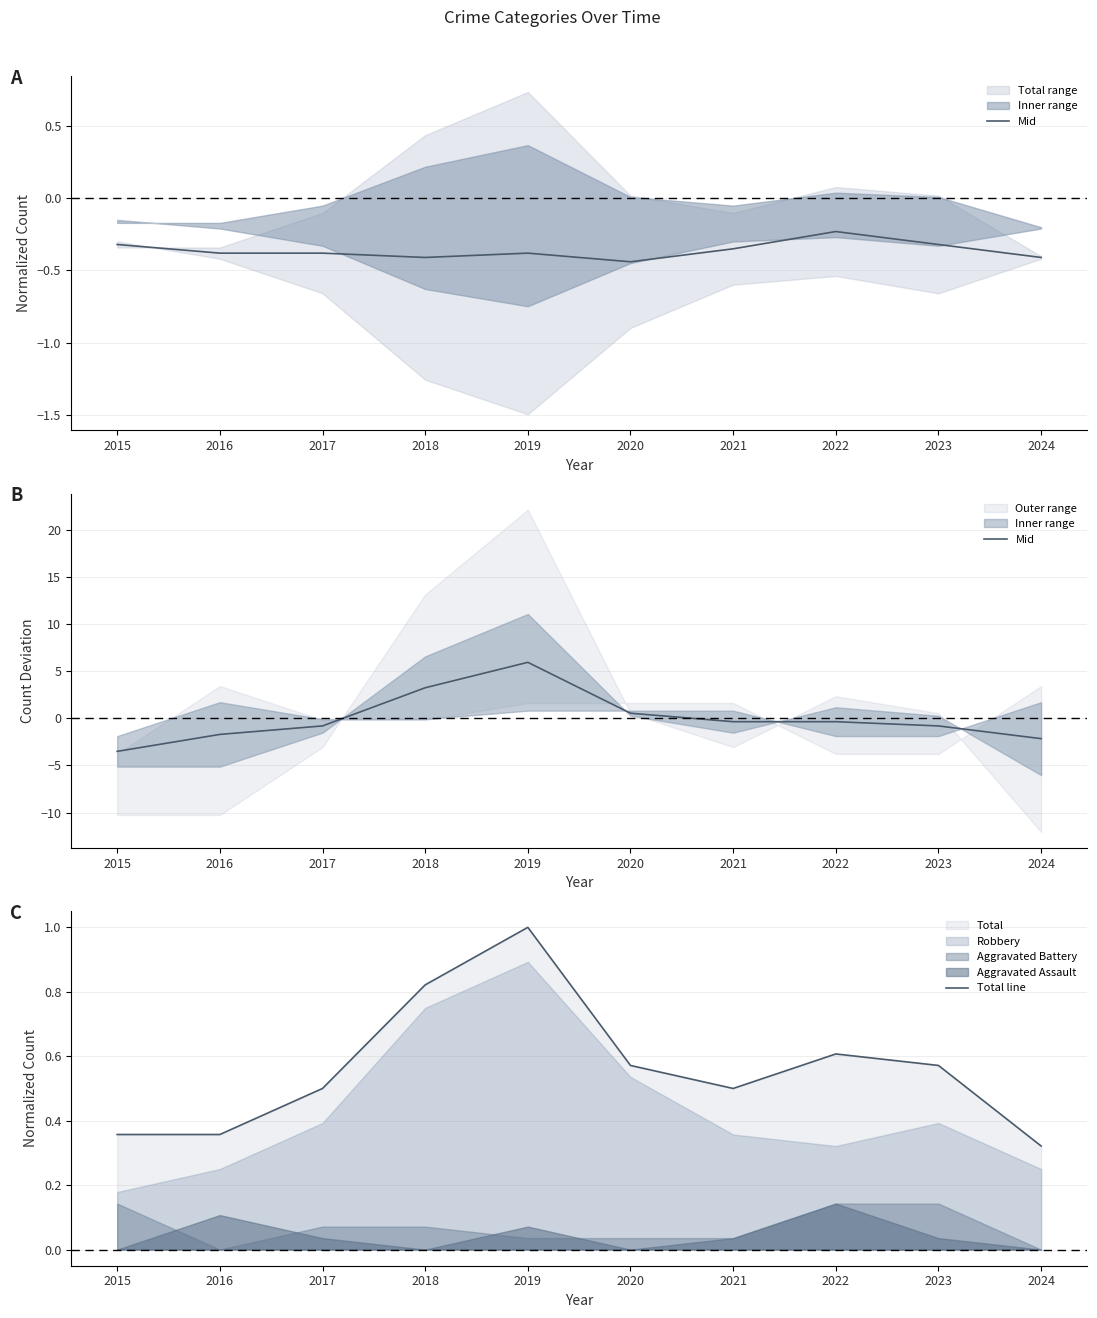

What is the total value across all series at 2015?

-3.2